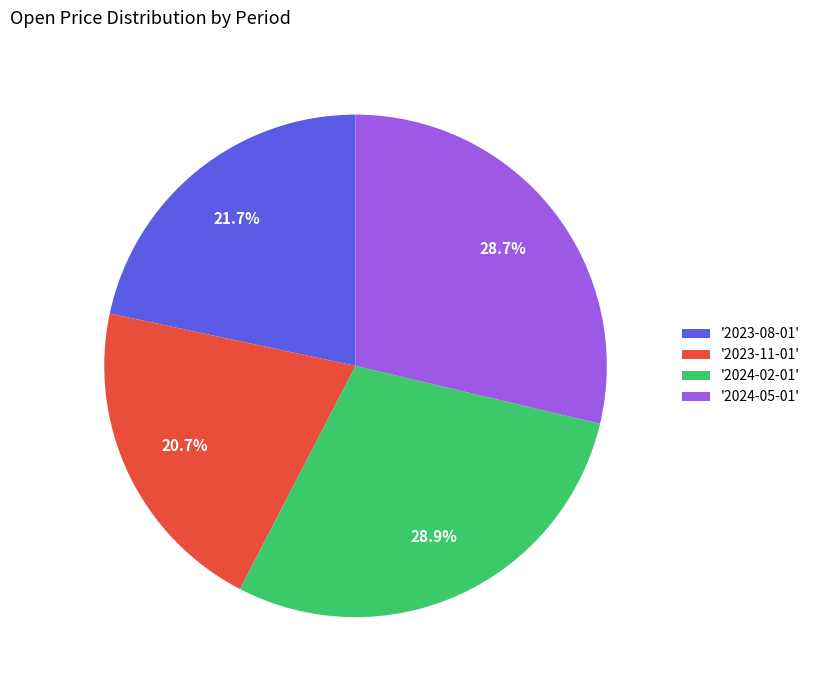

Which category has the smallest portion of the pie?

'2023-11-01'